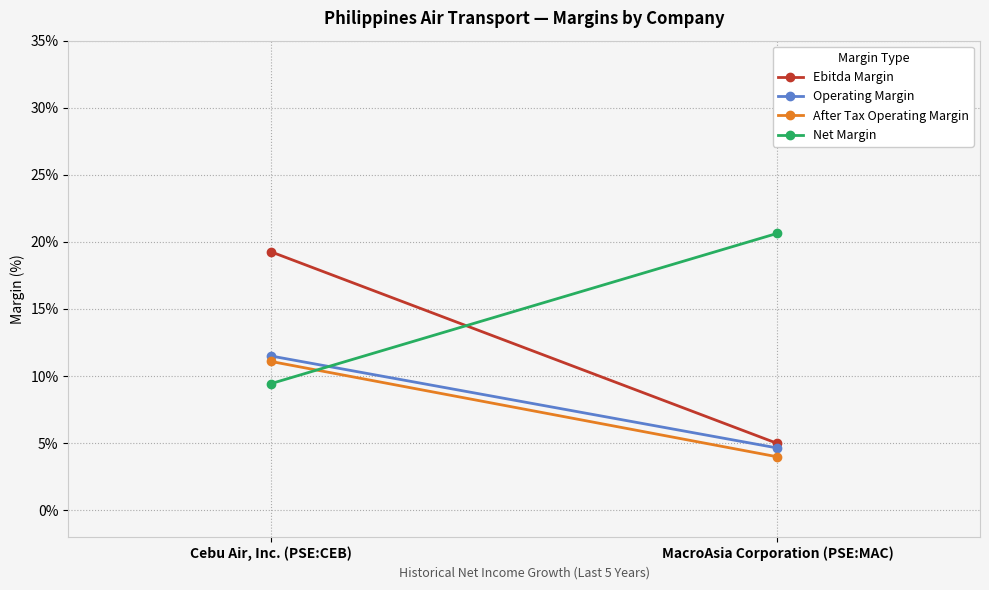

List the labels in order of Net Margin value, largest first.

MacroAsia Corporation (PSE:MAC), Cebu Air, Inc. (PSE:CEB)